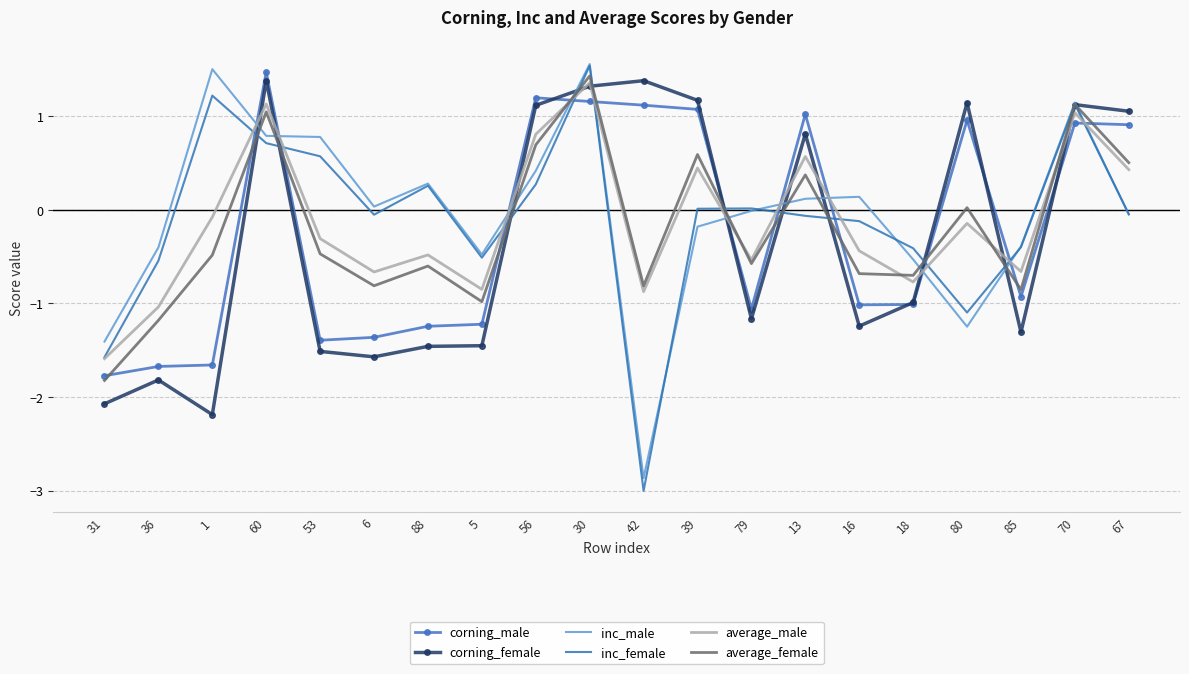

Count the number of categories in the chart.

20